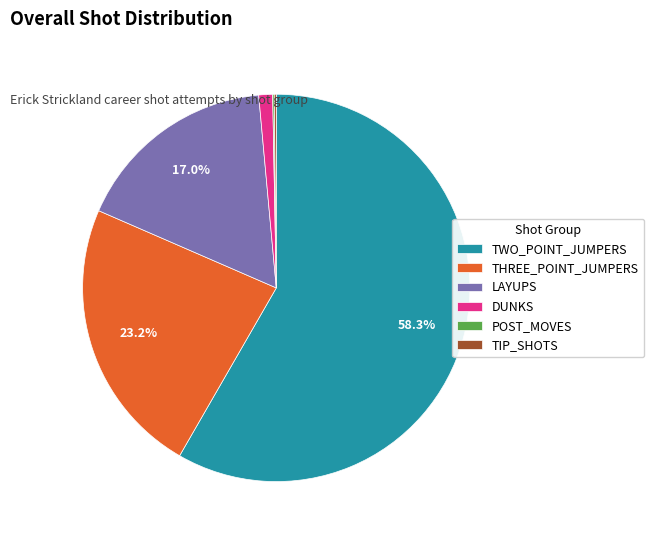

Which slice is the largest?

TWO_POINT_JUMPERS